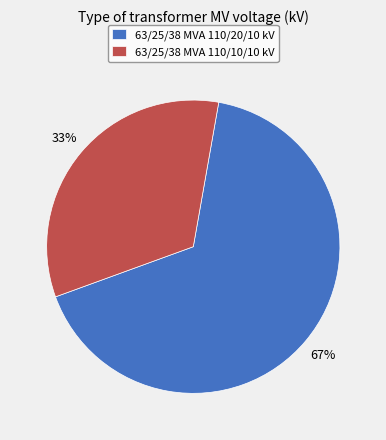

Which category accounts for the majority?

63/25/38 MVA 110/20/10 kV